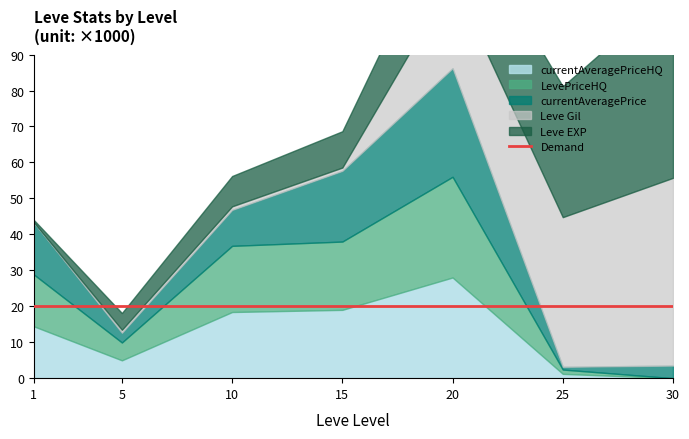

What is the value of the Leve EXP point at the 5th from the left?

21600